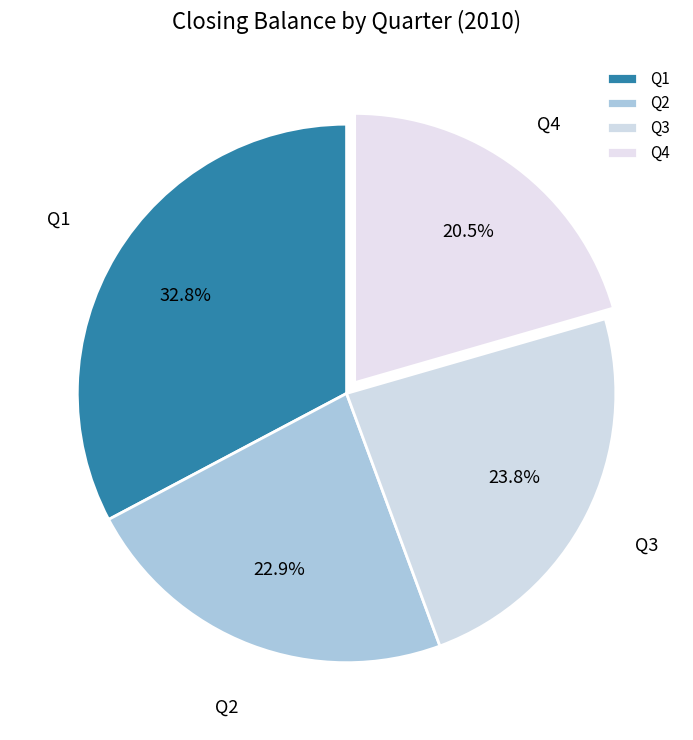

To the nearest percent, what is the average slice percentage?

25%